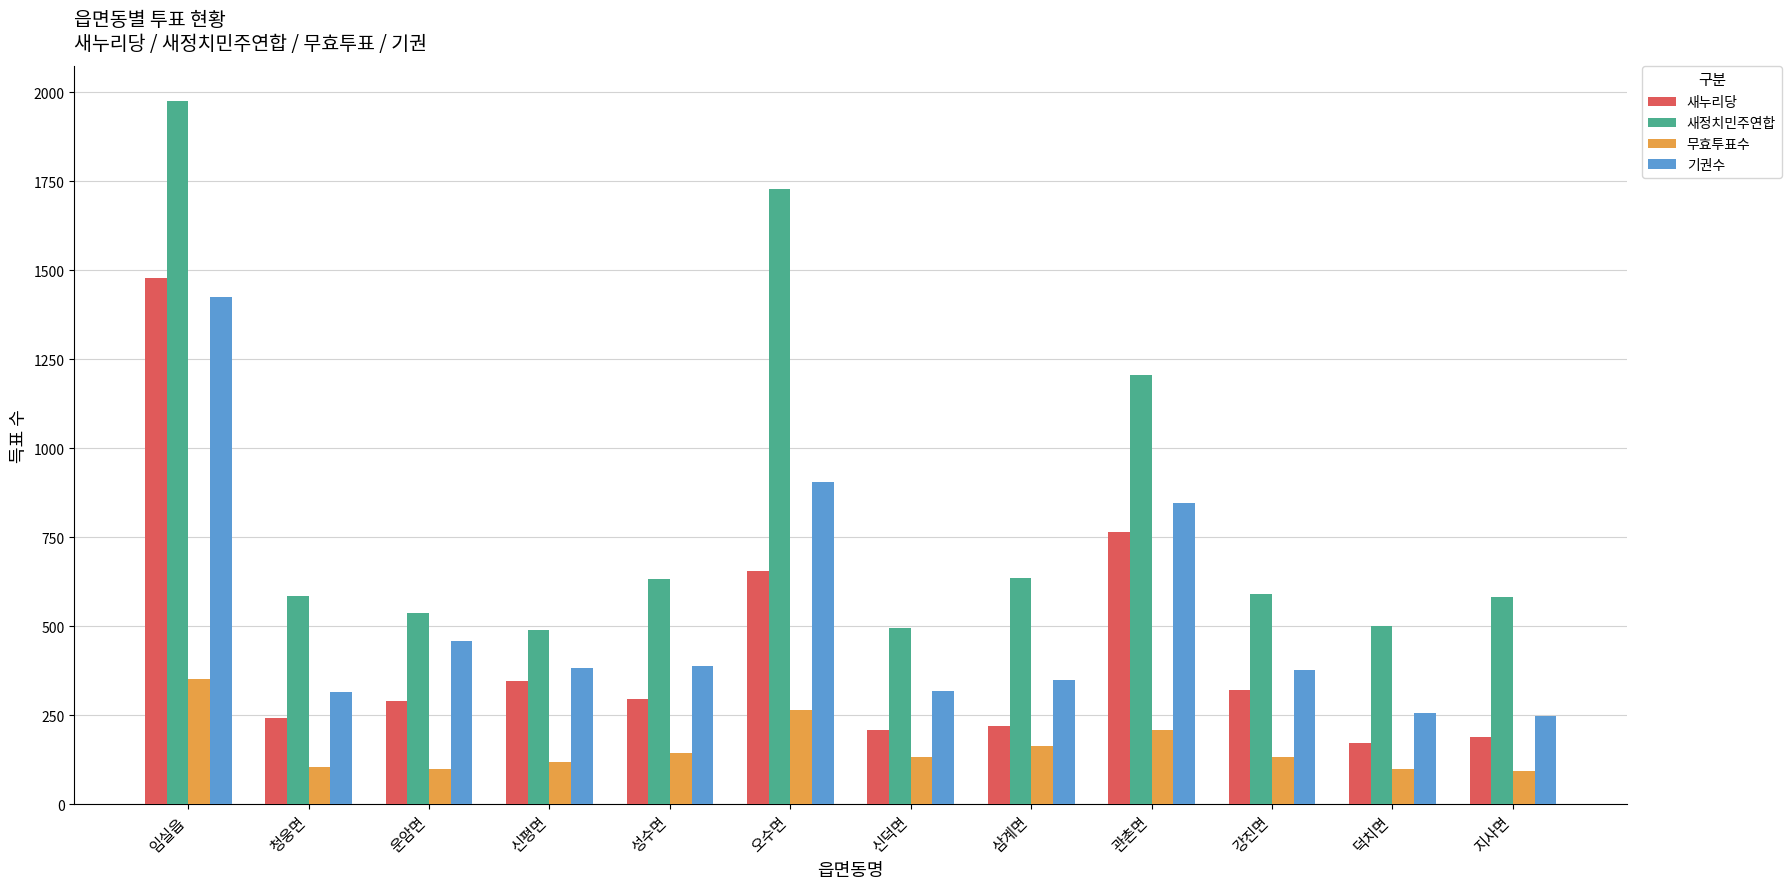

At which label does 기권수 first exceed 383?

임실읍